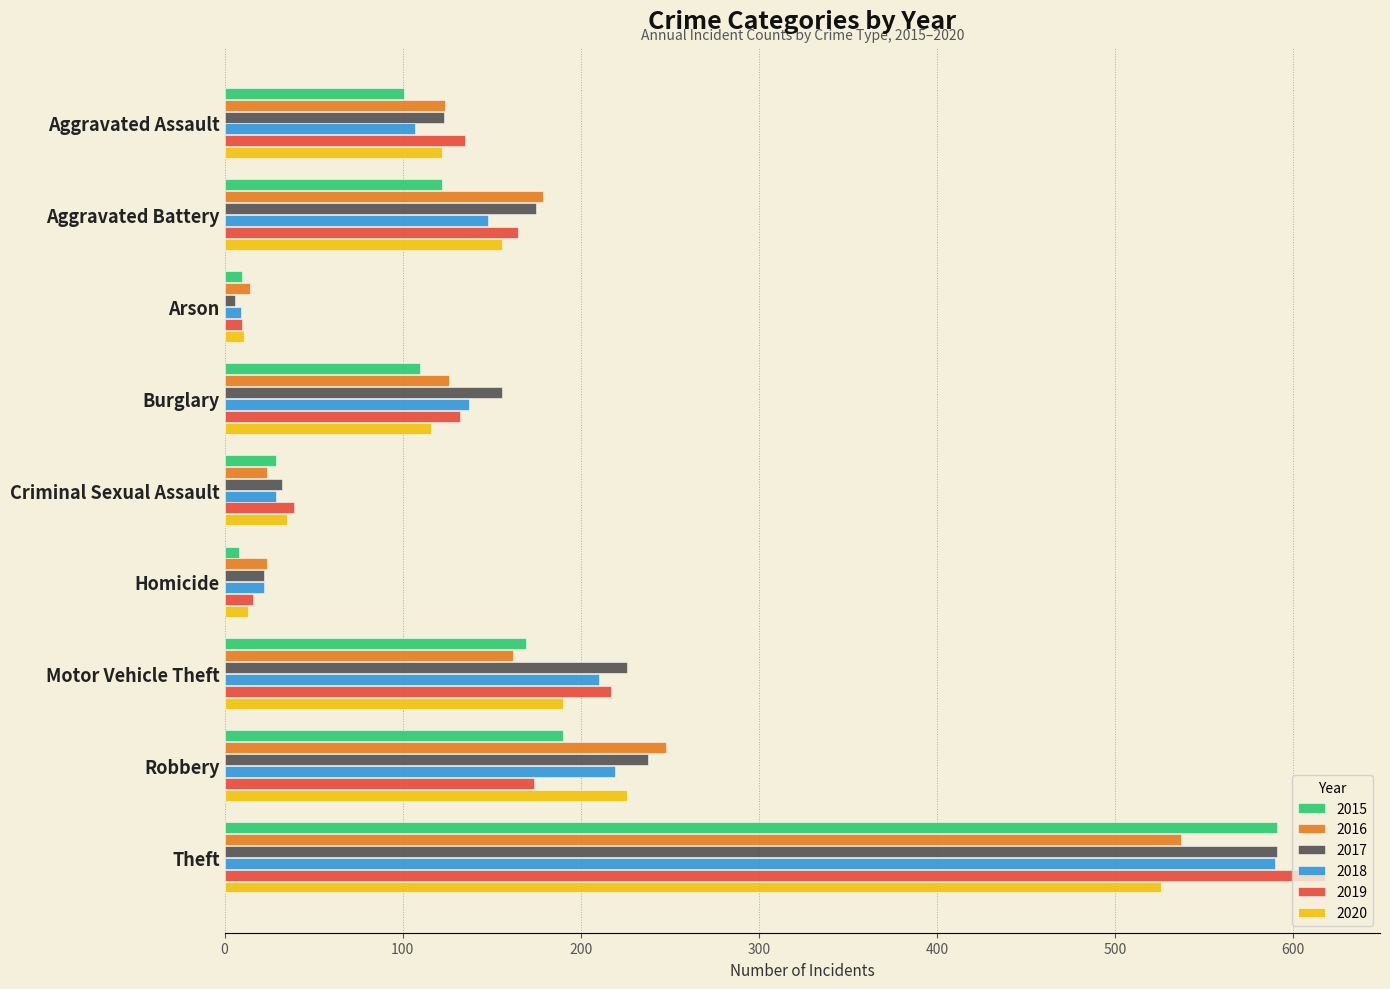

Is it true that 2015 equals 110 at Burglary?

True